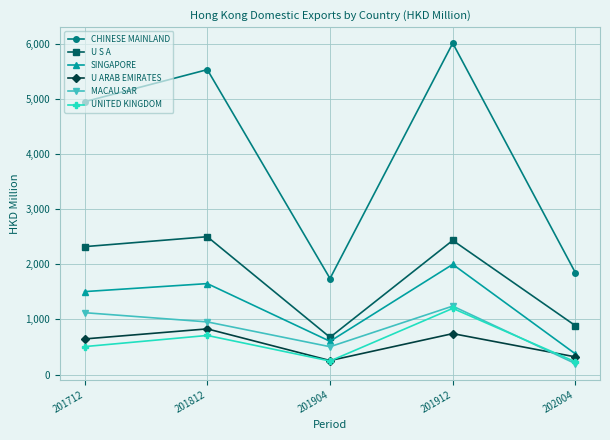

What is the difference between the highest and lowest values at 202004?

1646.7